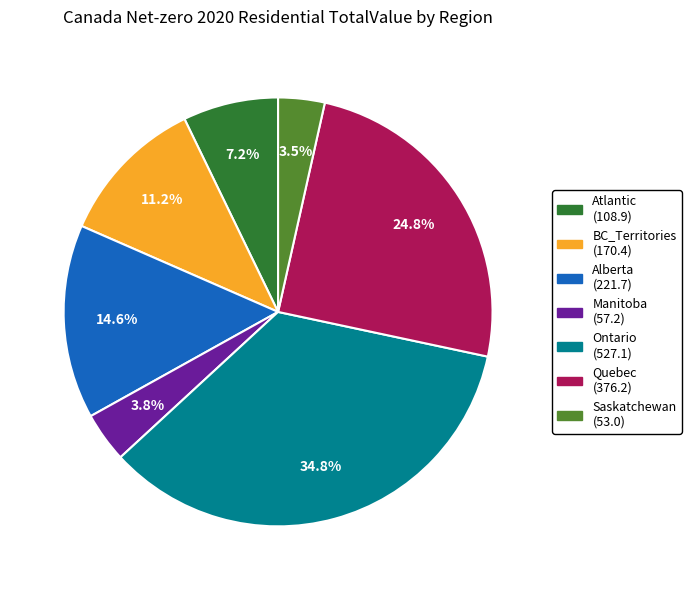

Is there any slice that represents more than half of the pie?

No